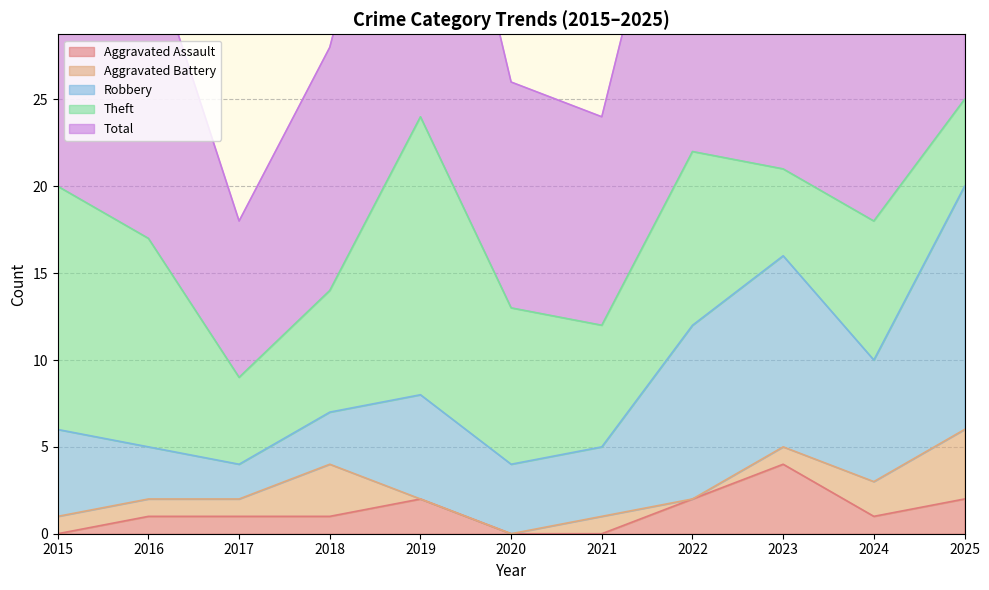

What is the average value of the Aggravated Assault series?

1